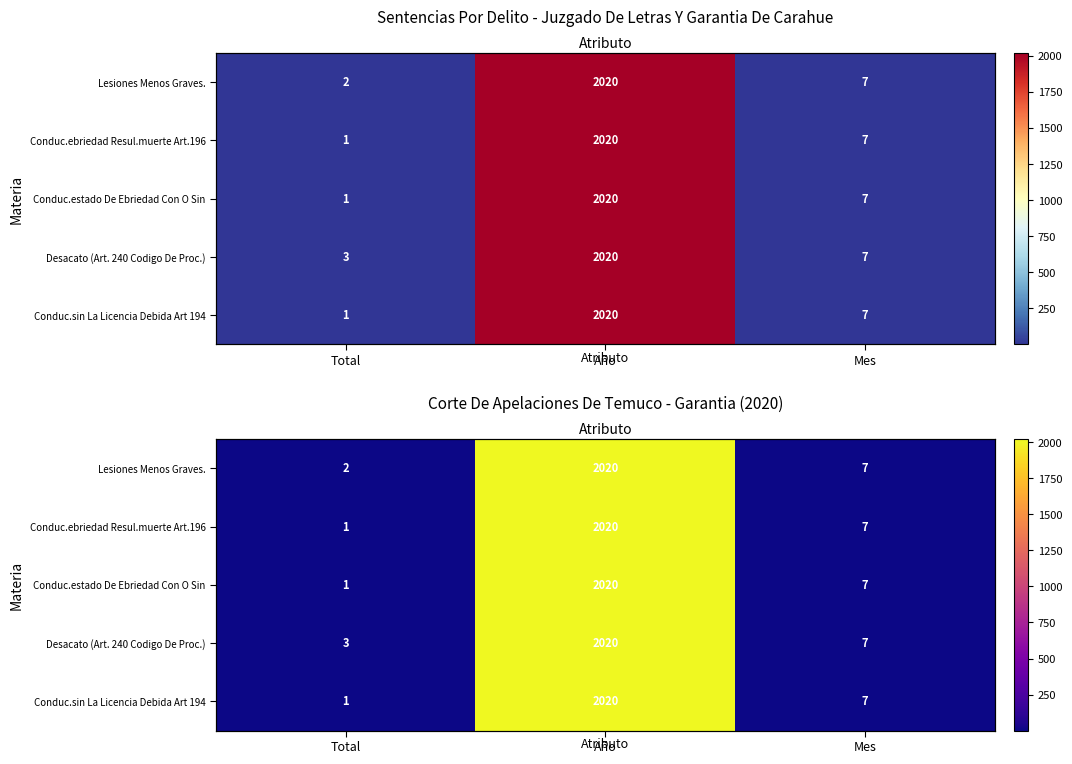

What value does the Conduc.estado De Ebriedad Con O Sin series have at Año?

2020